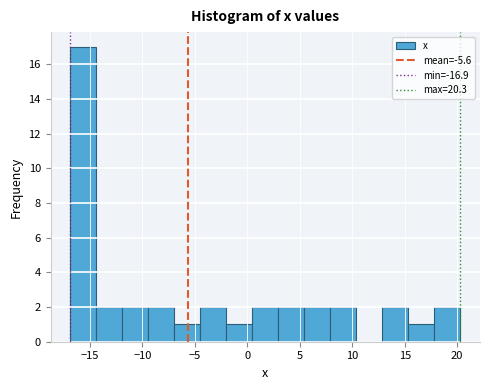

How tall is the bar that spans 8.0 to 10.5 on the x-axis? Neither the bar edges nor the heights are printed on the chart, so give them approximately, as read against the axes.

2